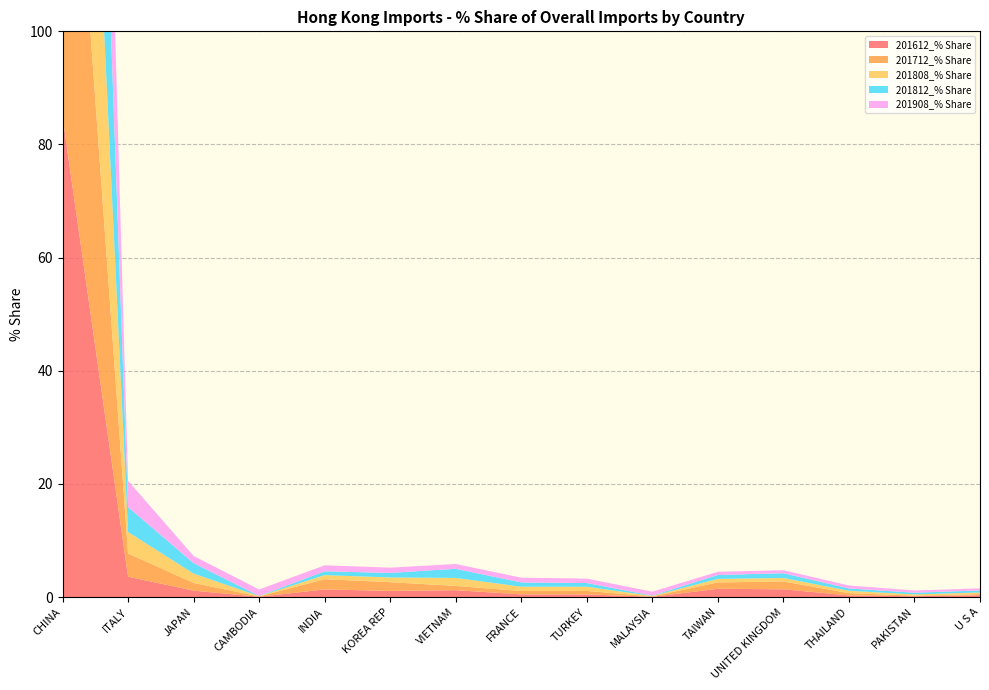

Reading right to left, extract all data points from this chart.

201612_% Share: 0.3	0.1	0.3	1.4	1.4	0.0	0.5	0.5	1.2	1.1	1.3	0.0	1.1	3.6	84.9
201712_% Share: 0.2	0.1	0.4	1.4	1.1	0.1	0.6	0.6	0.7	1.5	1.8	0.1	1.4	4.1	83.2
201808_% Share: 0.3	0.2	0.4	0.6	0.6	0.1	0.7	0.8	1.4	0.8	0.7	0.1	1.7	3.8	85.8
201812_% Share: 0.4	0.3	0.4	0.8	0.7	0.1	0.7	0.8	1.6	0.8	0.7	0.0	1.8	4.4	84.1
201908_% Share: 0.4	0.4	0.5	0.5	0.6	0.7	0.8	0.8	0.8	0.9	1.1	1.1	1.3	4.6	83.5